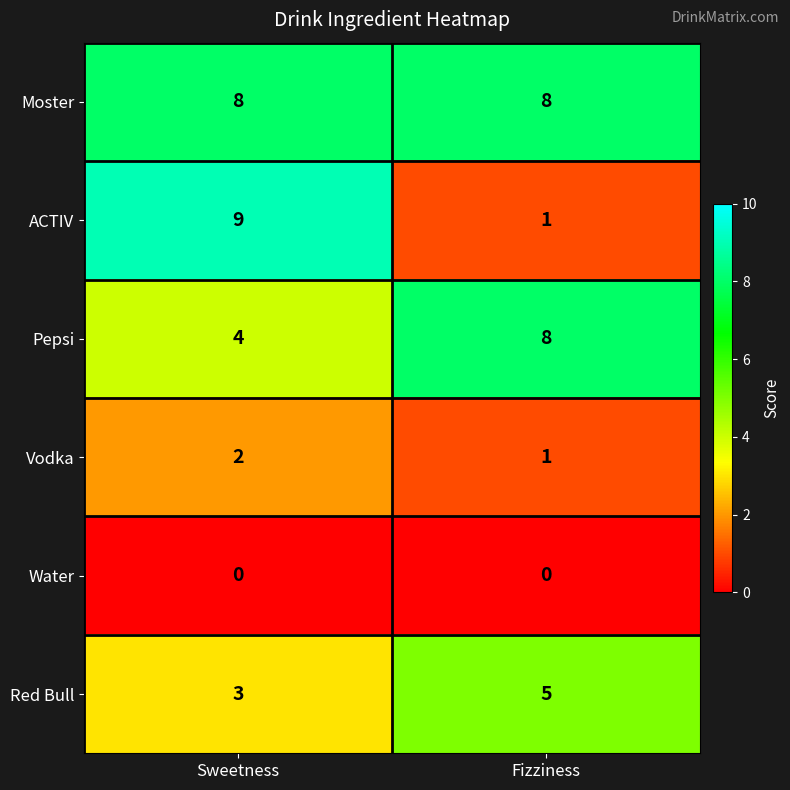

Reading left to right, what are all the values shown in this chart?

Moster: 8	8
ACTIV: 9	1
Pepsi: 4	8
Vodka: 2	1
Water: 0	0
Red Bull: 3	5